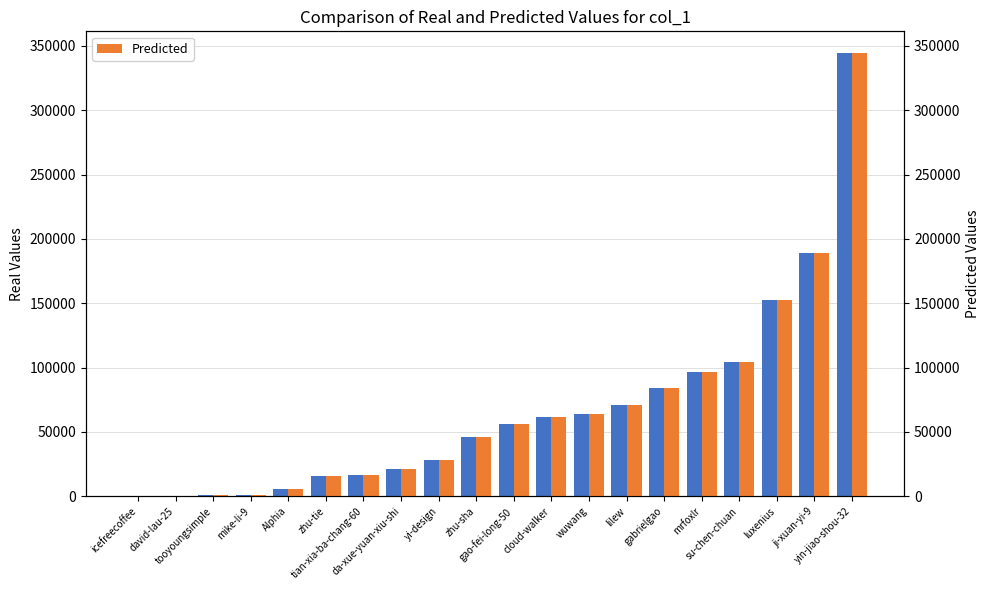

What is the smallest value displayed?

135